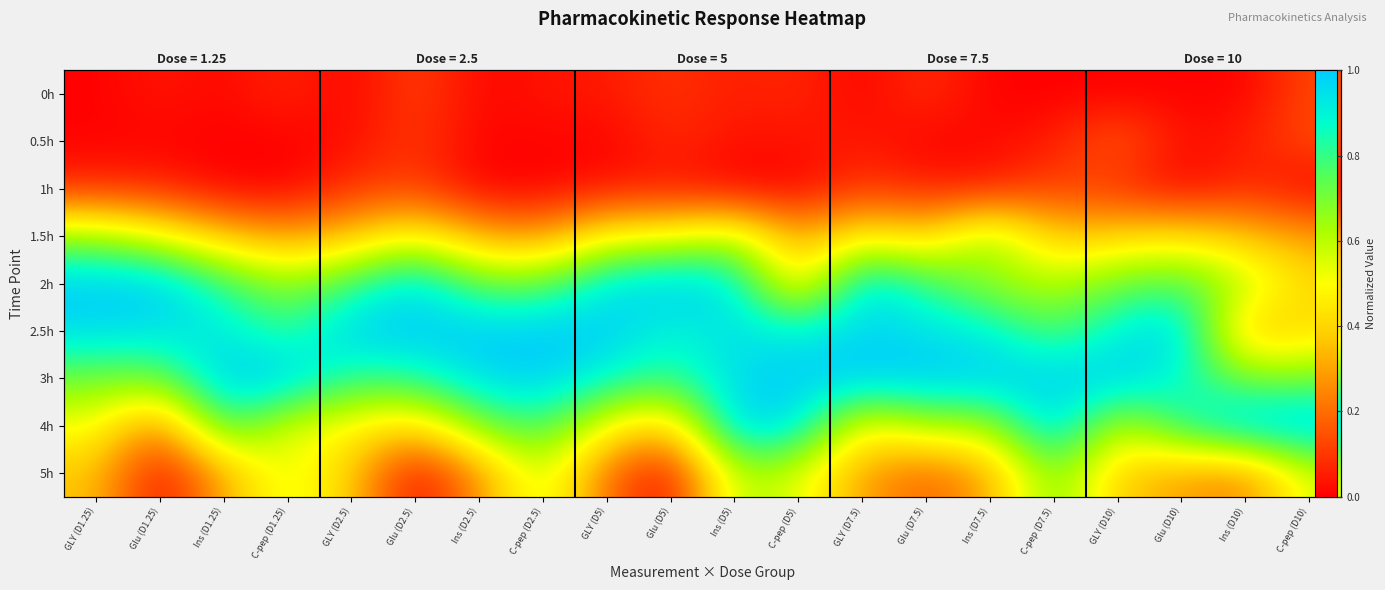

At how many categories does at least one series exceed 0?

20